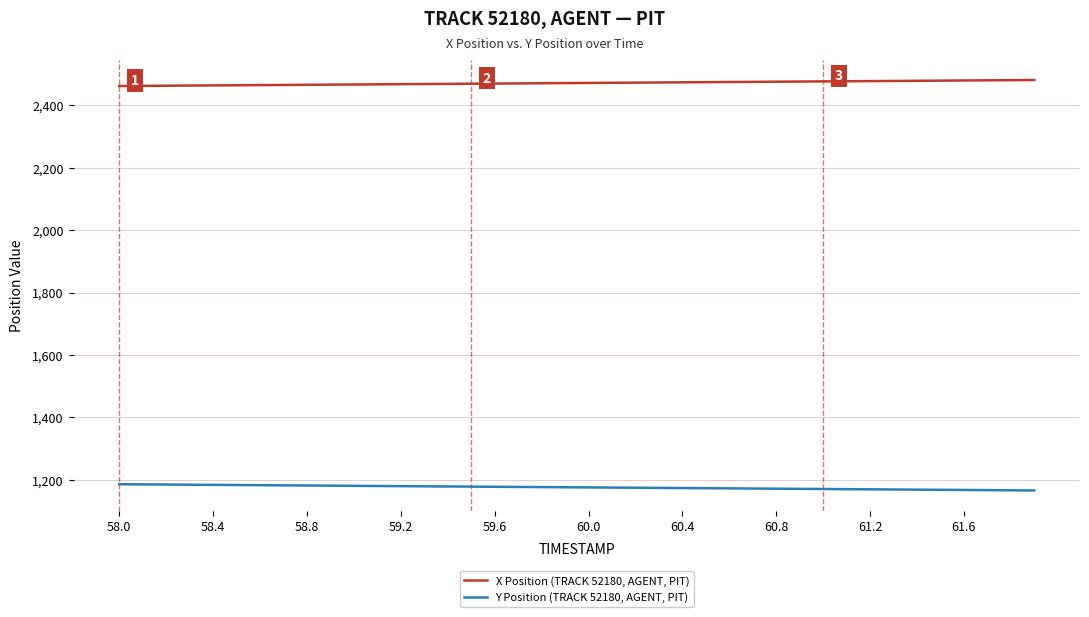

Which series has the largest total across all categories?

X Position (TRACK 52180, AGENT, PIT)